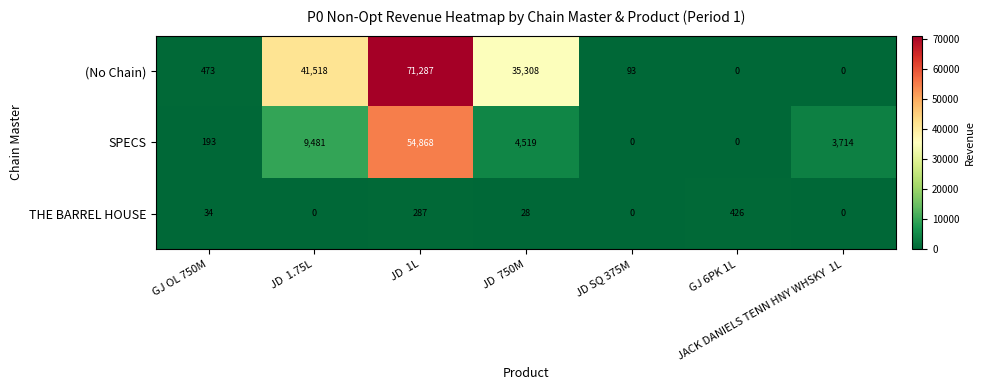

Count the number of data series in this chart.

3